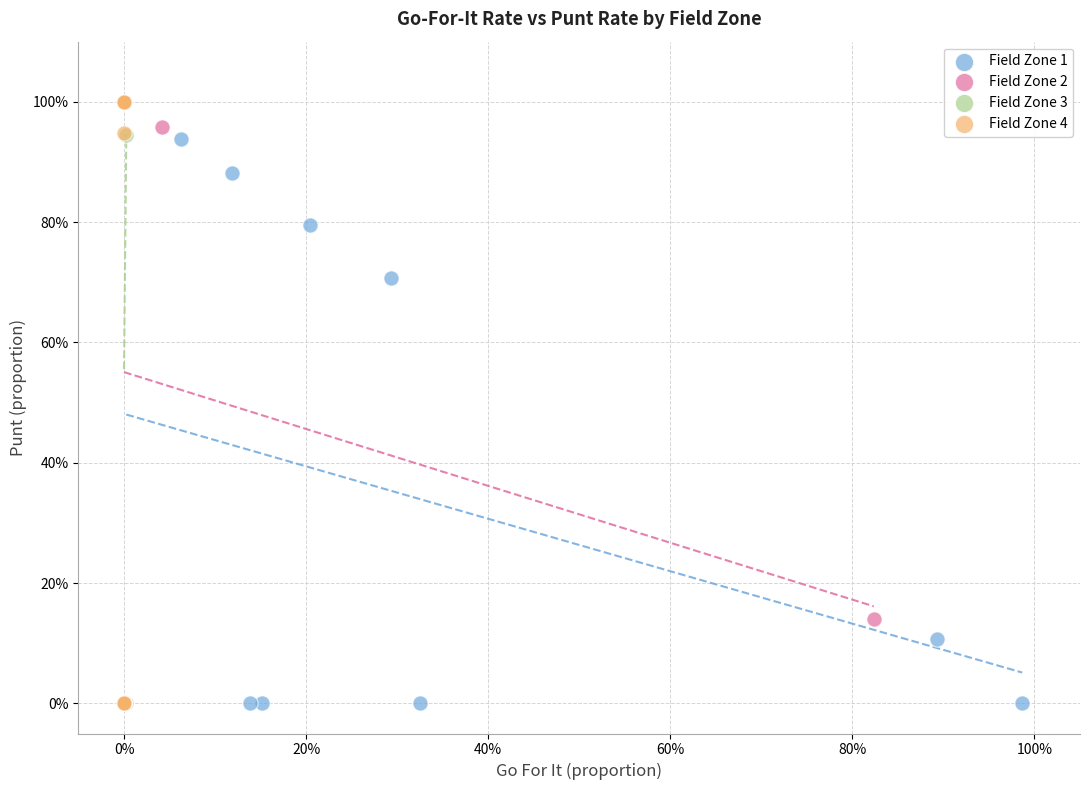

What are all the series names shown in the legend?

Field Zone 1, Field Zone 2, Field Zone 3, Field Zone 4